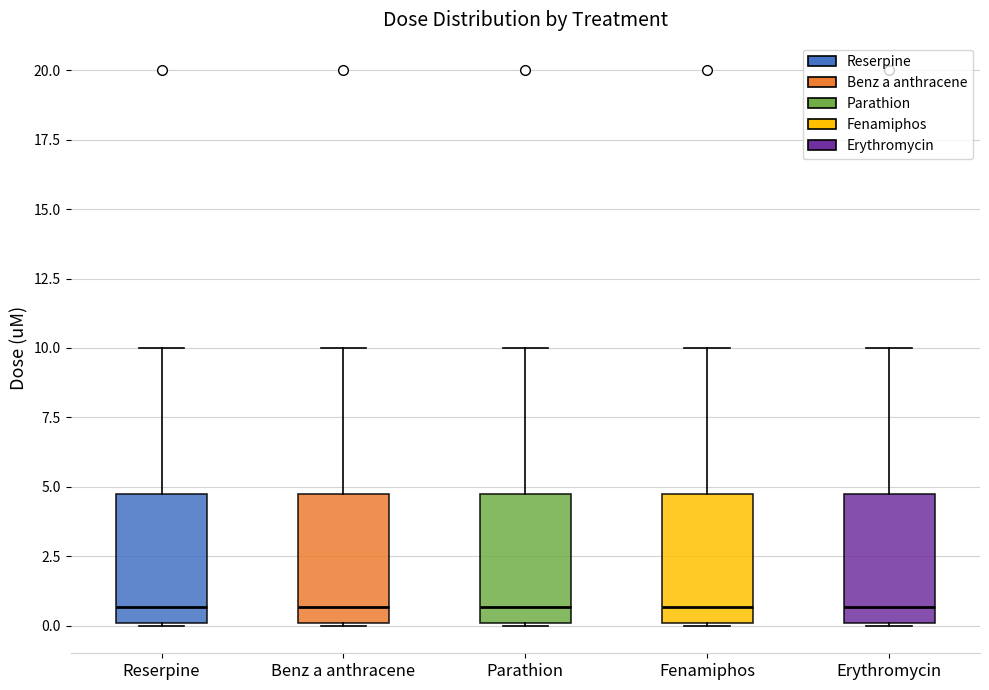

Where does the upper whisker of the box for Benz a anthracene end on the y-axis? The values are not printed on the chart, so give them approximately, as read against the axis.

10.0